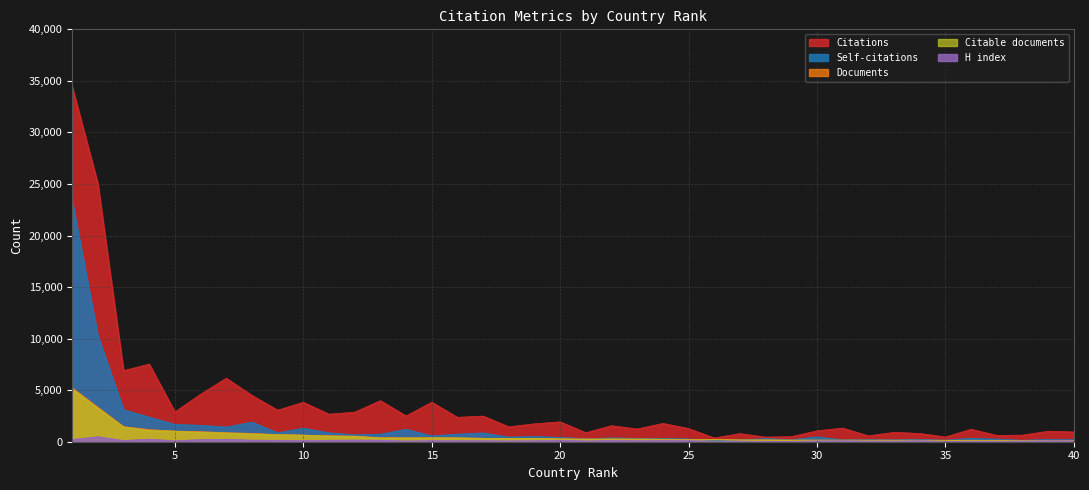

The value of H index at 11 is 142. True or false?

True